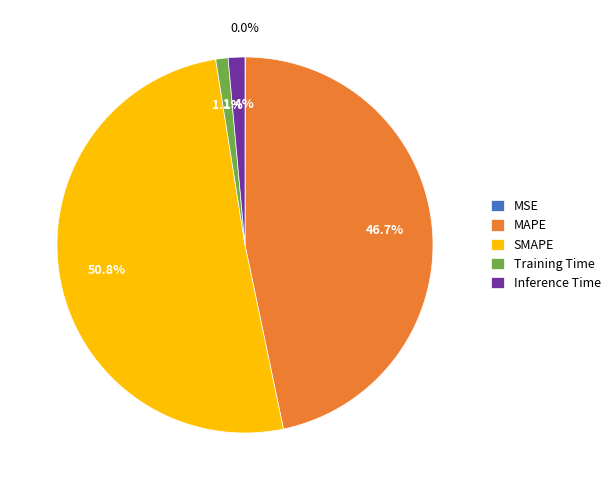

To the nearest percent, what percentage of the pie is SMAPE?

51%